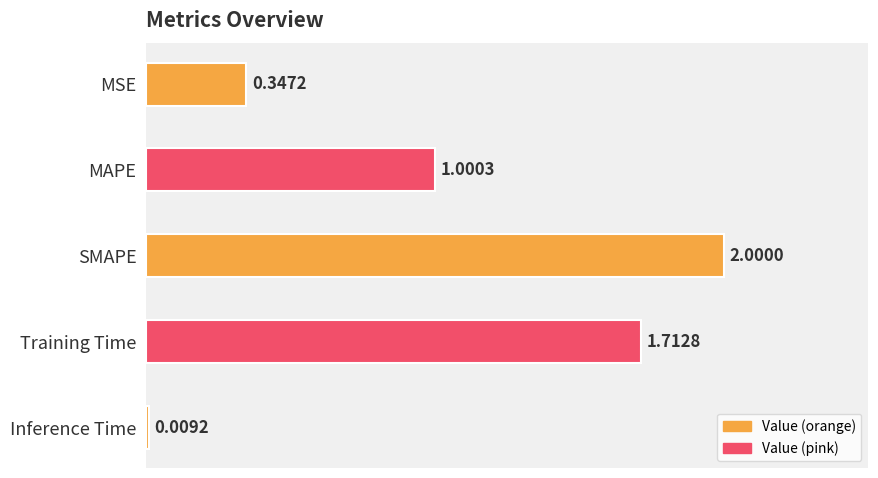

How many data points are less than 1?

2